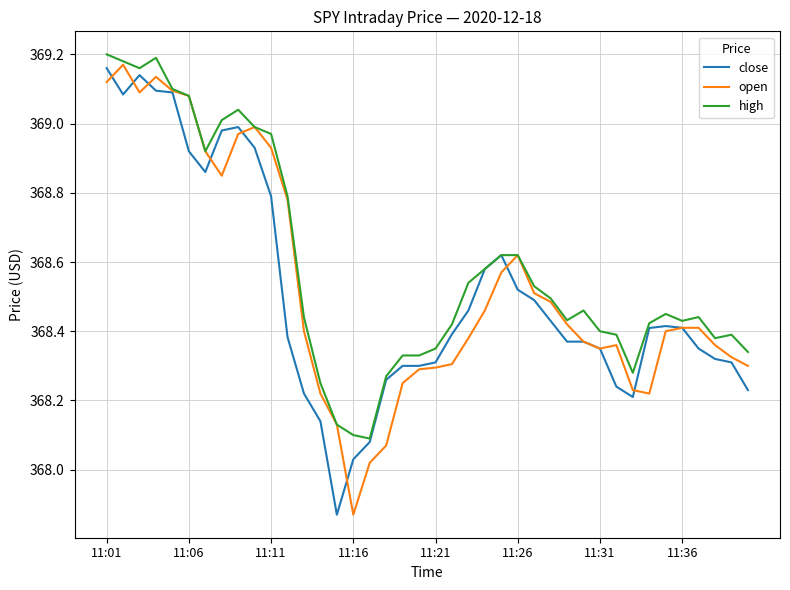

Which series has the widest spread of values?

open